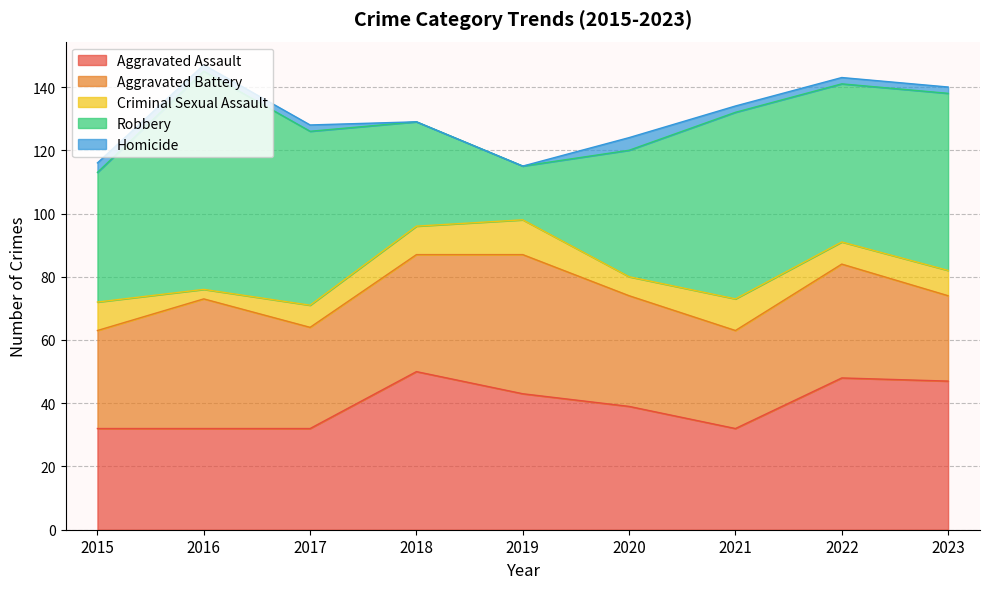

What is the difference between the highest and lowest values at 2019?

44